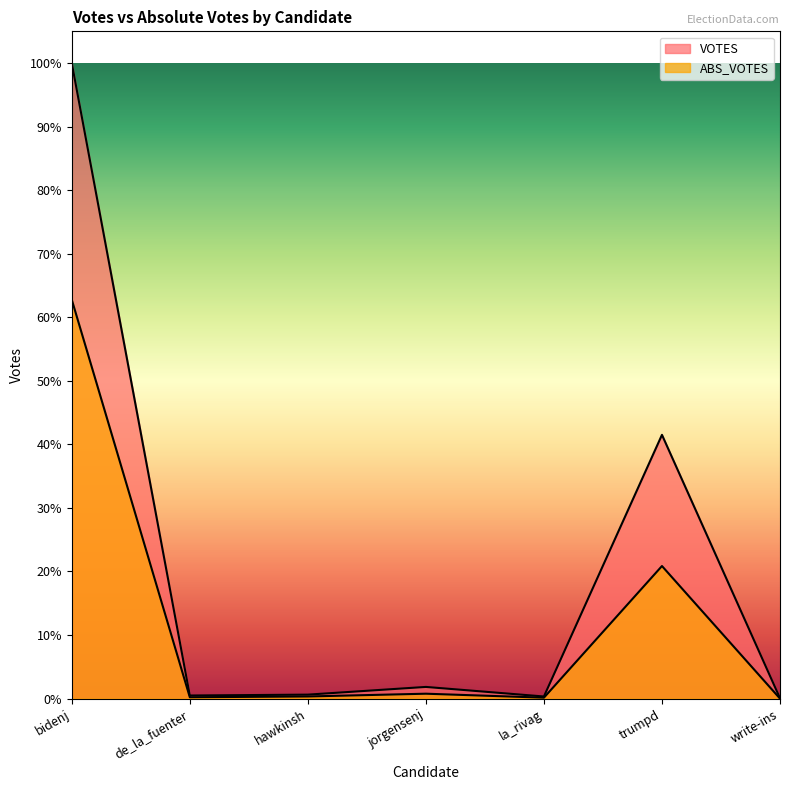

Is the value of ABS_VOTES at hawkinsh greater than the value of VOTES at jorgensenj?

No